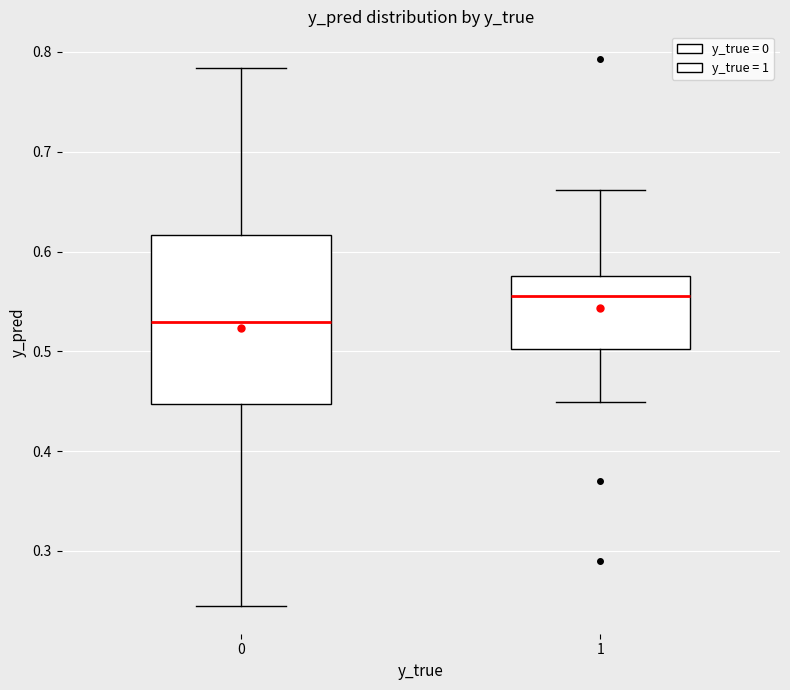

Reading left to right, transcribe this box plot: for each box, give where its median line is, the range the box spans, and where its two whiskers end, as read against the y-axis. The values are not printed on the chart, so give them approximately, as read against the axis.

0: median 0.53, box 0.45 to 0.62, whiskers 0.24 to 0.78
1: median 0.56, box 0.50 to 0.58, whiskers 0.45 to 0.66